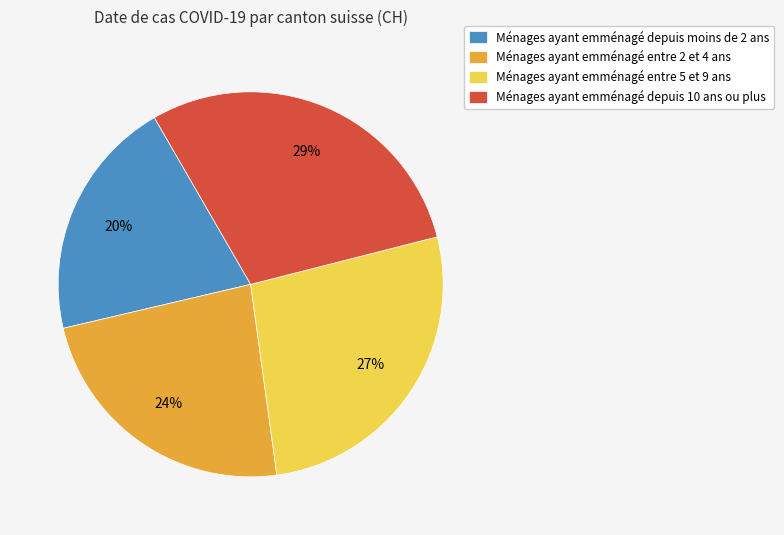

What is the smallest slice in the pie chart?

Ménages ayant emménagé depuis moins de 2 ans